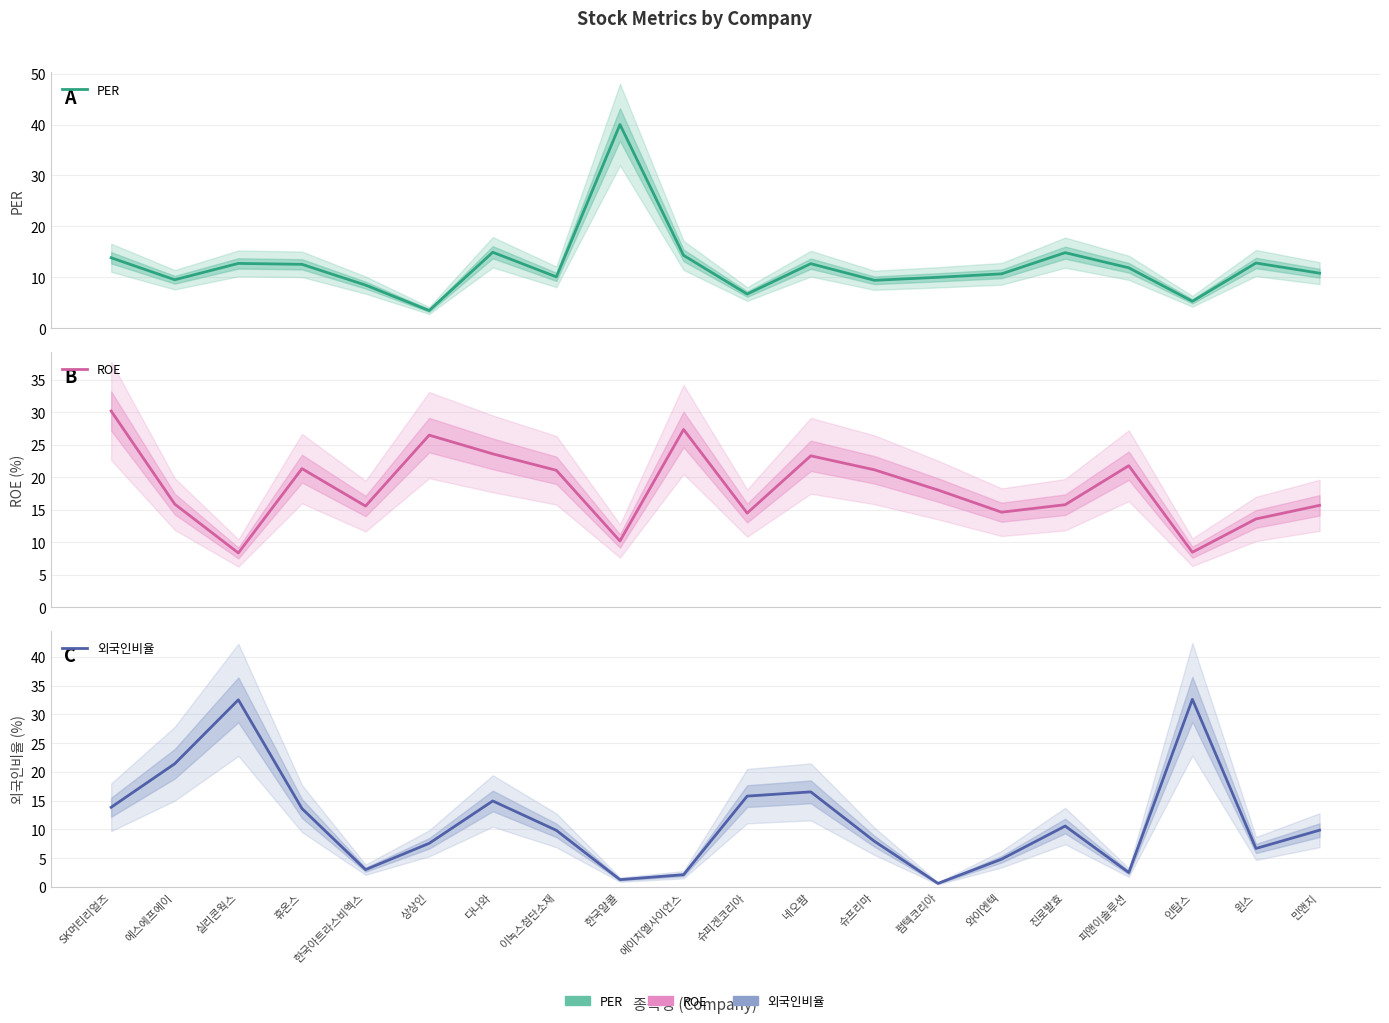

Reading right to left, extract all data points from this chart.

PER: 10.8	12.8	5.3	11.9	14.8	10.7	10.0	9.4	12.7	6.7	14.3	40.0	10.1	14.9	3.5	8.5	12.5	12.7	9.5	13.8
ROE: 15.7	13.6	8.5	21.8	15.8	14.7	18.1	21.2	23.3	14.5	27.4	10.2	21.1	23.6	26.5	15.6	21.4	8.4	15.9	30.2
외국인비율: 9.8	6.7	32.6	2.5	10.6	4.8	0.6	7.9	16.5	15.8	2.1	1.2	9.8	14.9	7.6	3.0	13.6	32.5	21.4	13.8